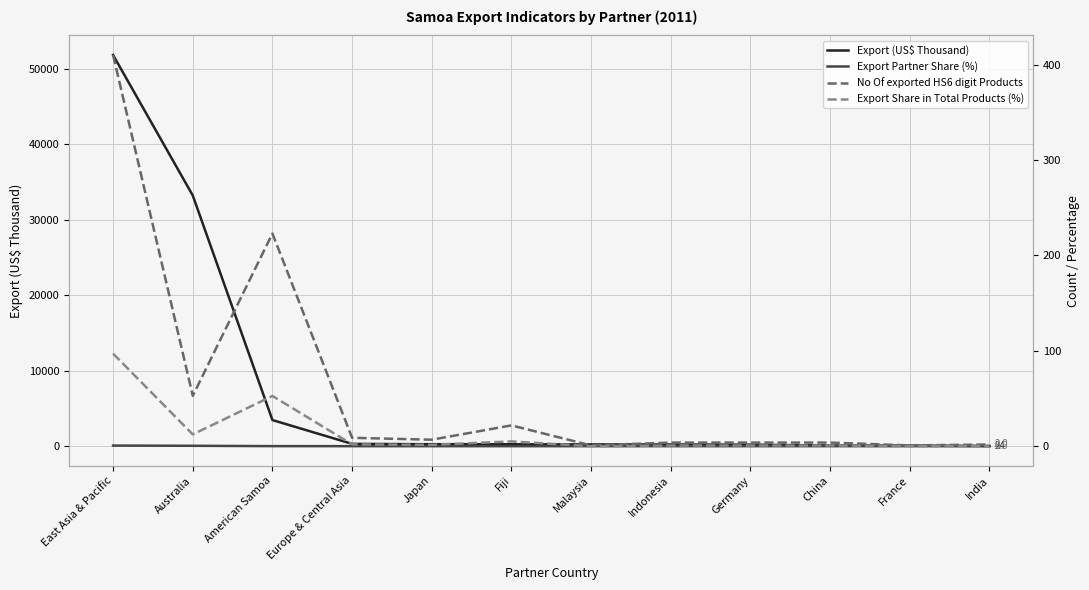

How many values in the No Of exported HS6 digit Products series exceed 7?

5